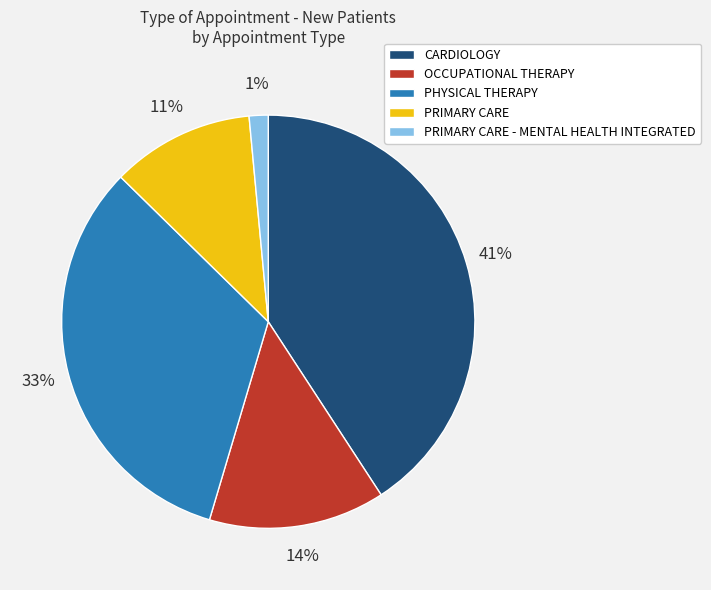

Is there any slice that represents more than half of the pie?

No